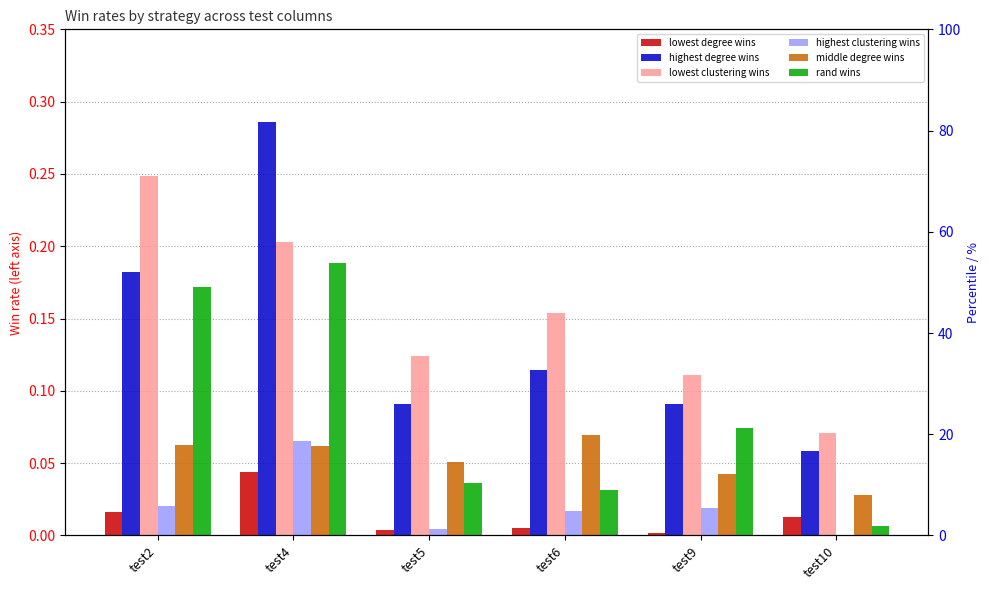

True or false: highest clustering wins has a value of 0.0 at test6.

True